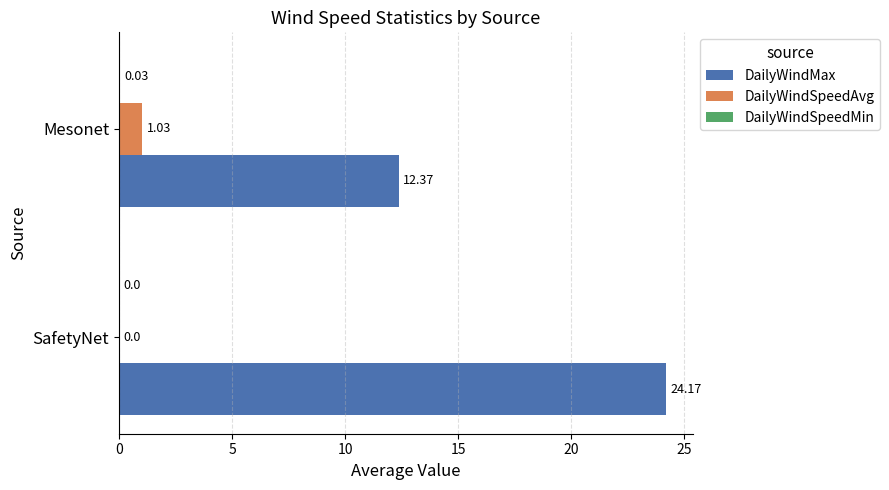

Between SafetyNet and Mesonet, which series saw the biggest shift?

DailyWindMax